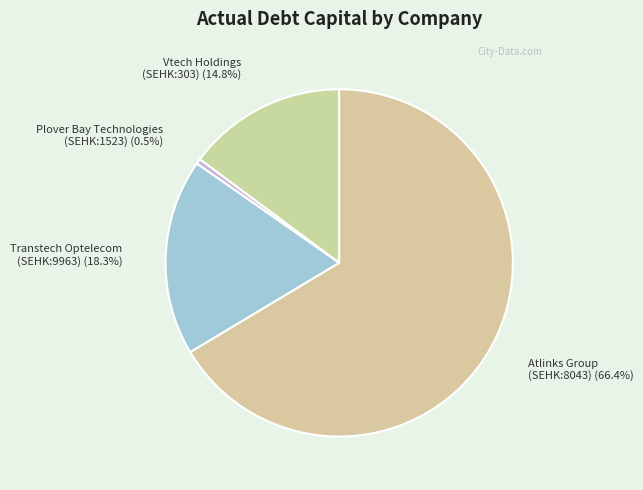

To the nearest percent, what is the difference between the largest and smallest slice percentages?

66%